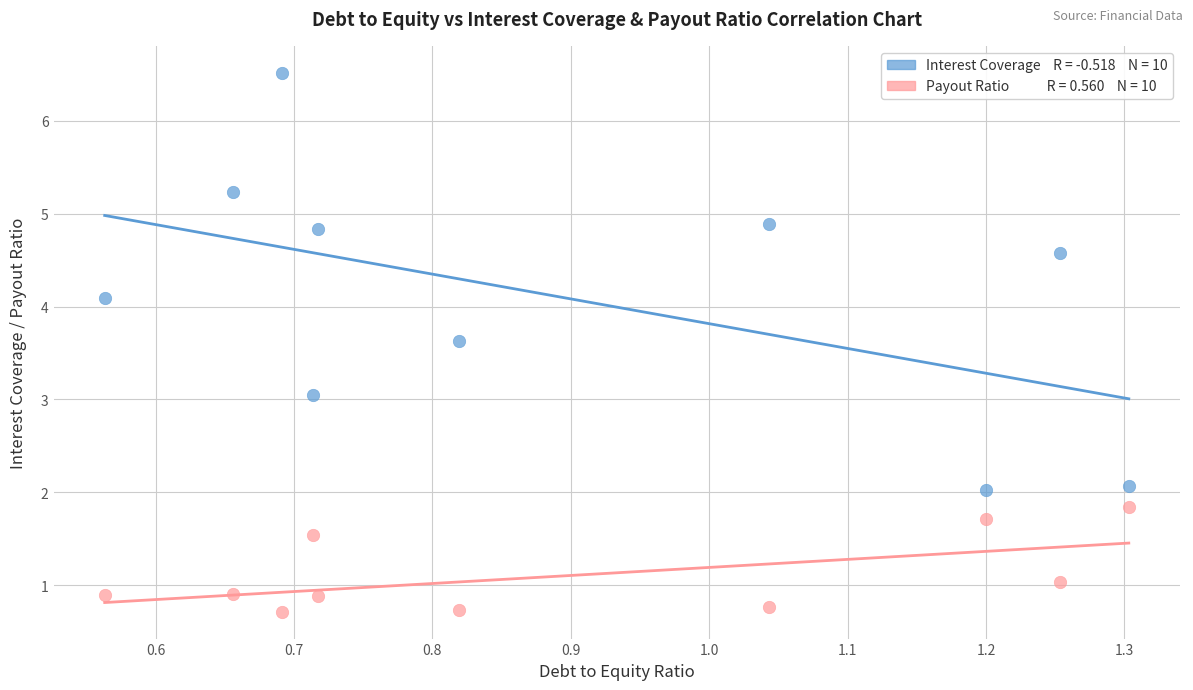

Across all data points, what is the range of Y values (max minus min)?

5.8